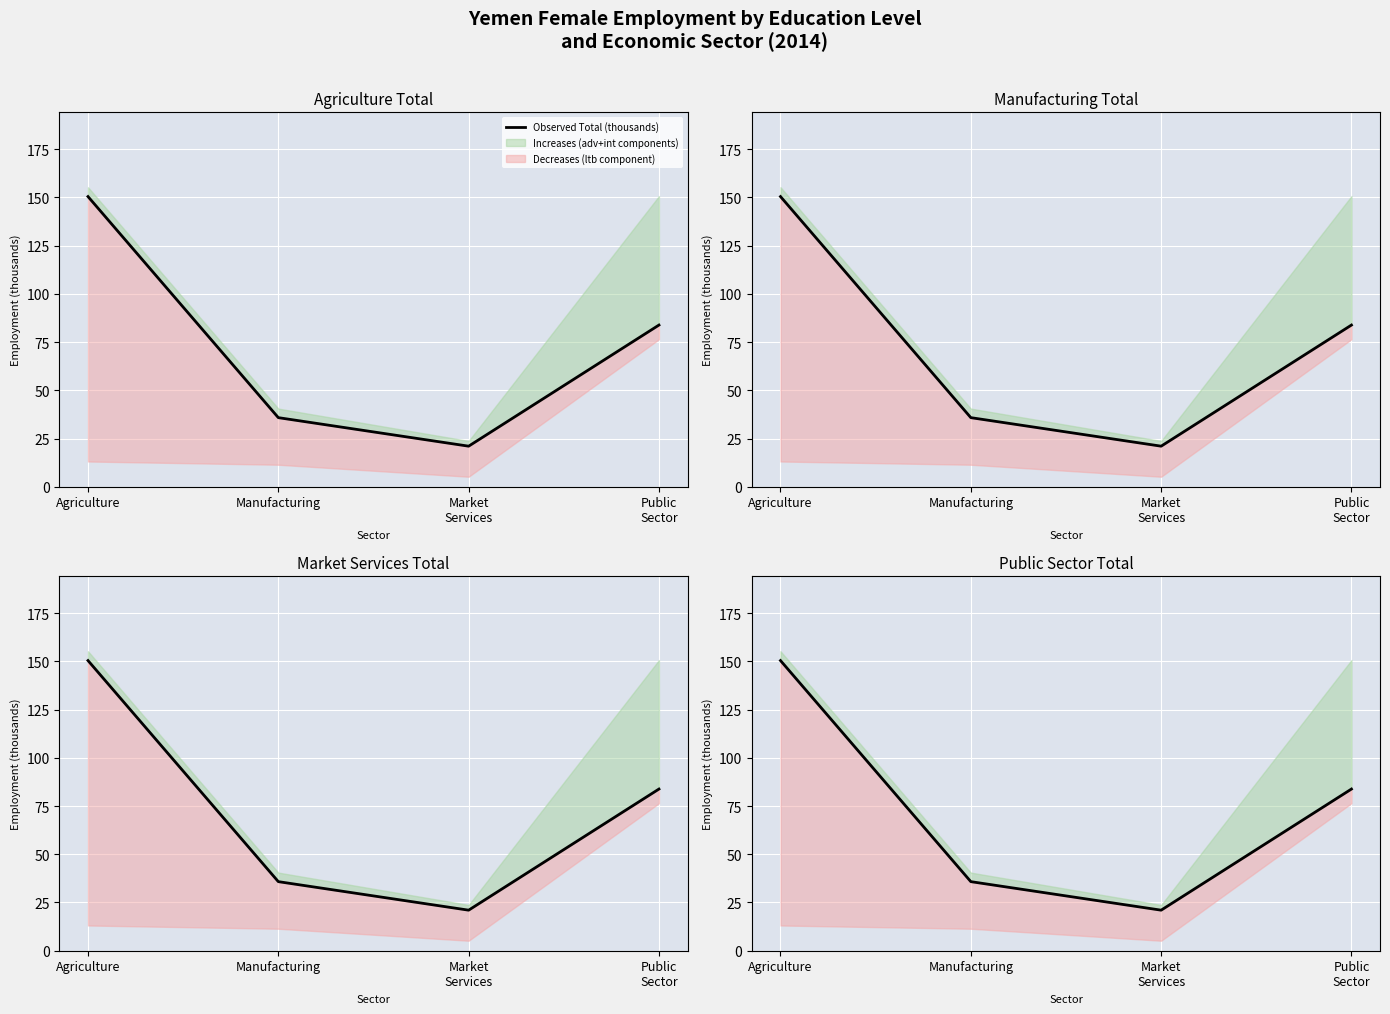

What is the label of the 4th point from the left?

Public
Sector